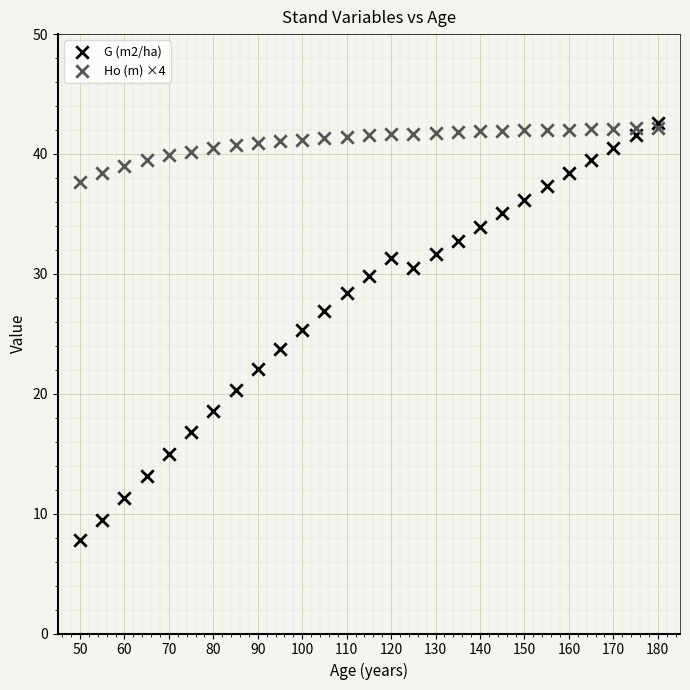

Which series contains the lowest Y value?

G (m2/ha)